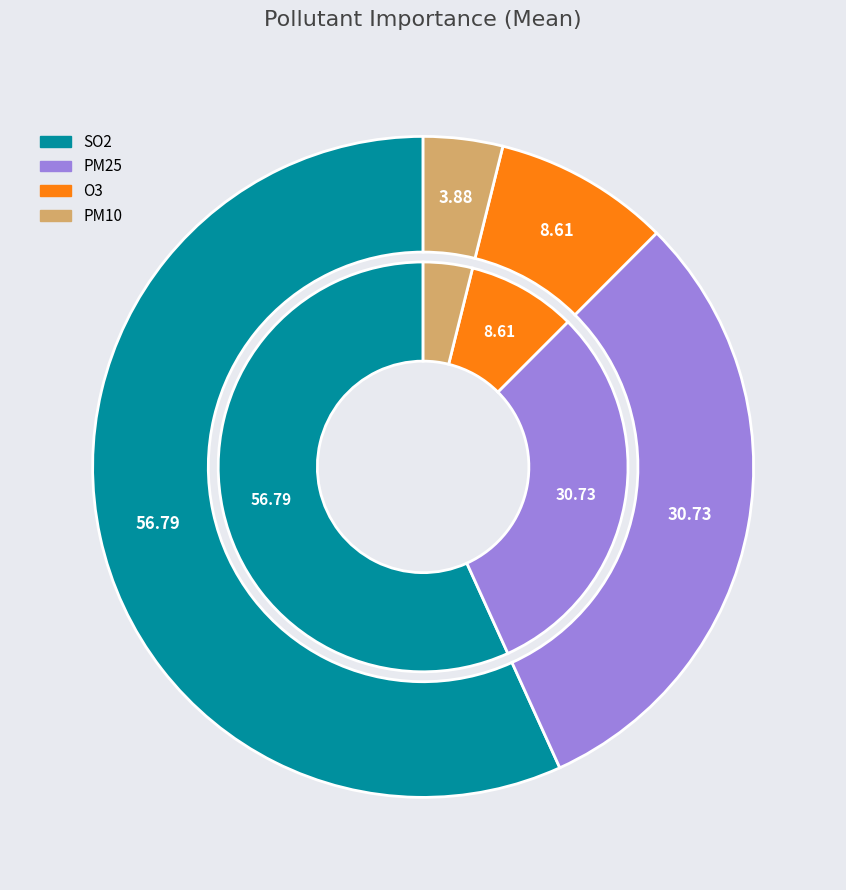

To the nearest percent, what is the average slice percentage?

25%